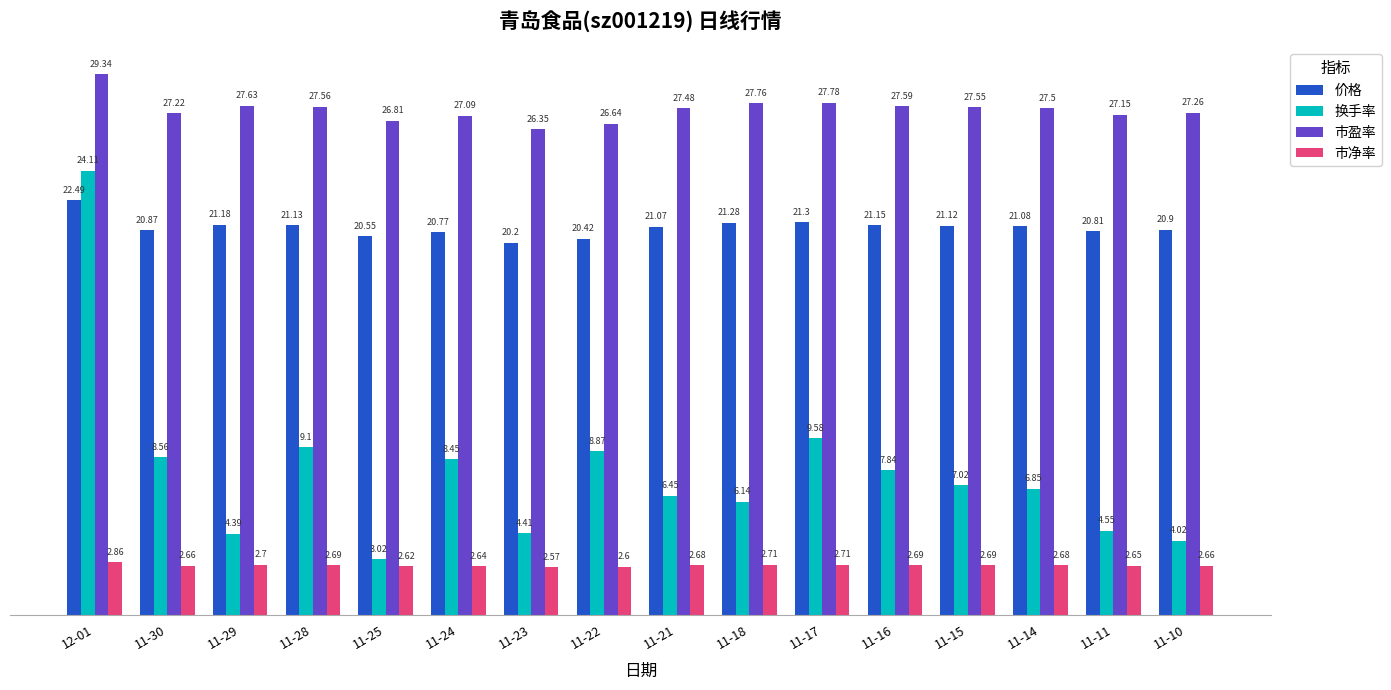

Which category has the lowest value in the 市净率 series?

11-23